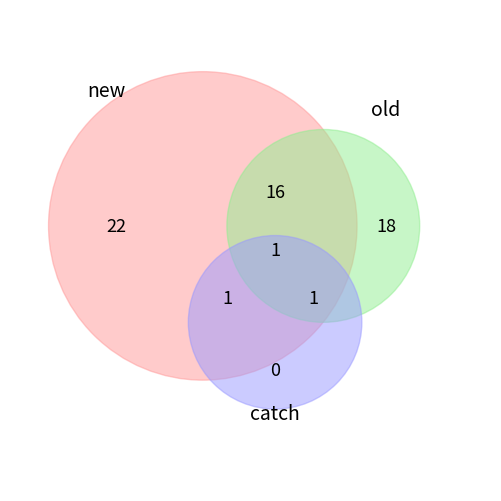

Which category has the biggest portion of the pie?

new